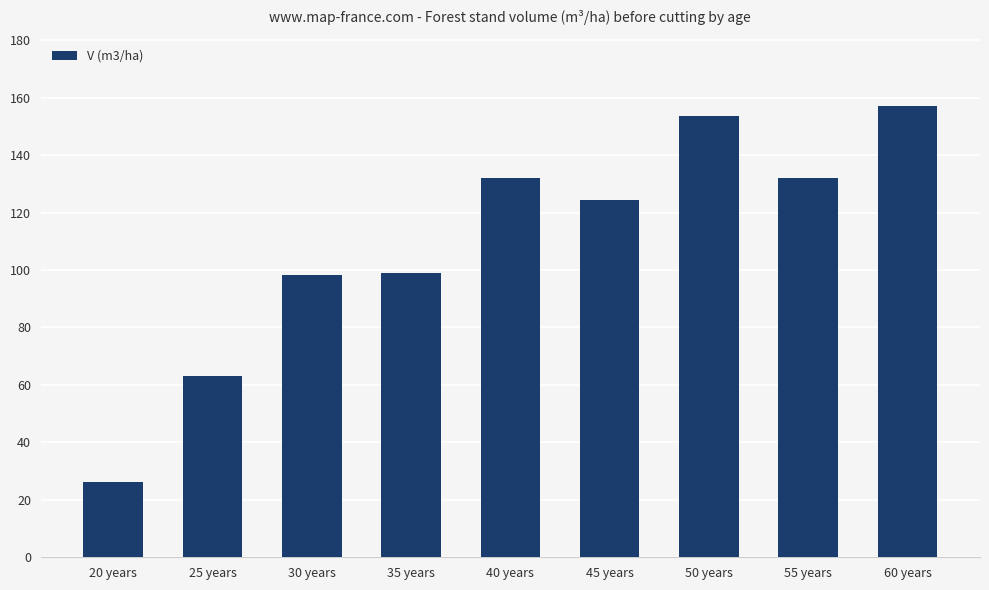

Is it true that the value at 40 years is 221.5?

False